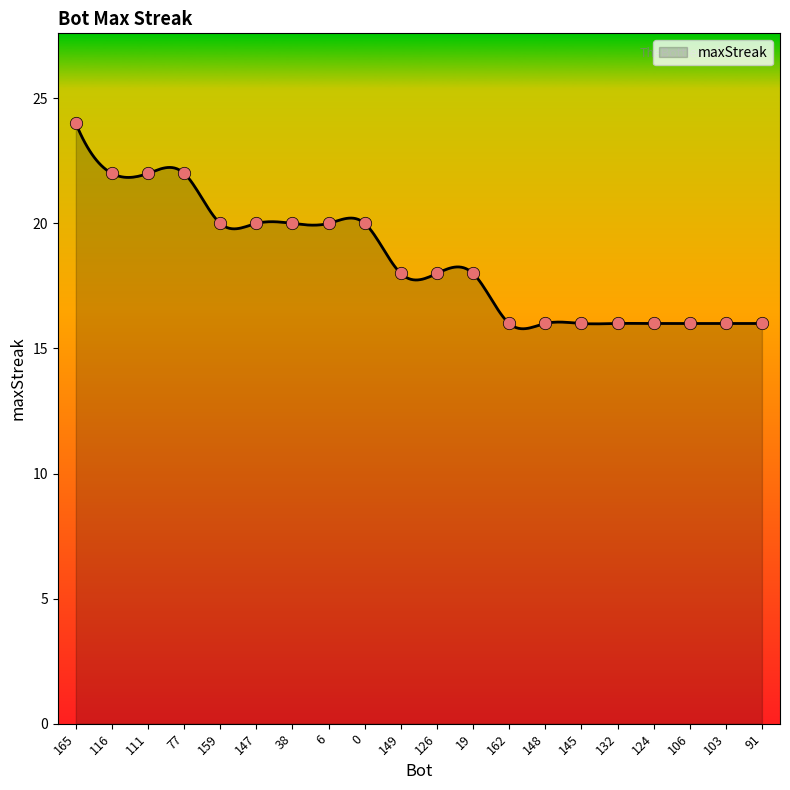

Approximately how many times larger is the value at 106 compared to 165?

0.7